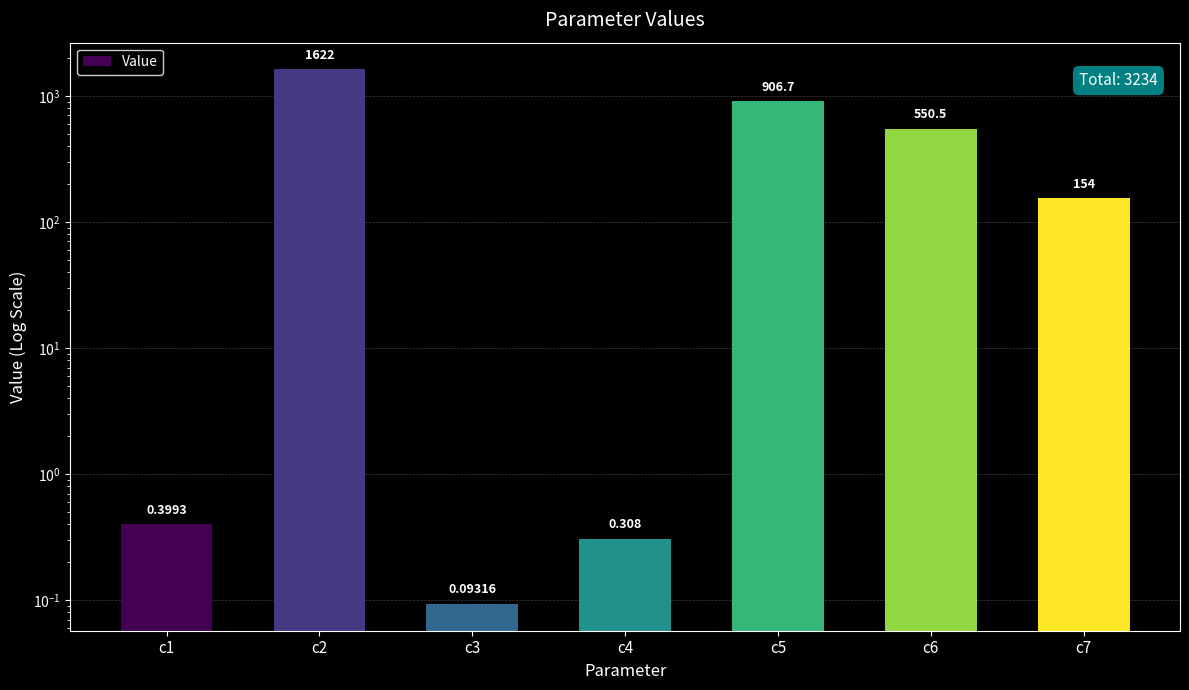

List the labels in order of value, largest first.

c2, c5, c6, c7, c1, c4, c3